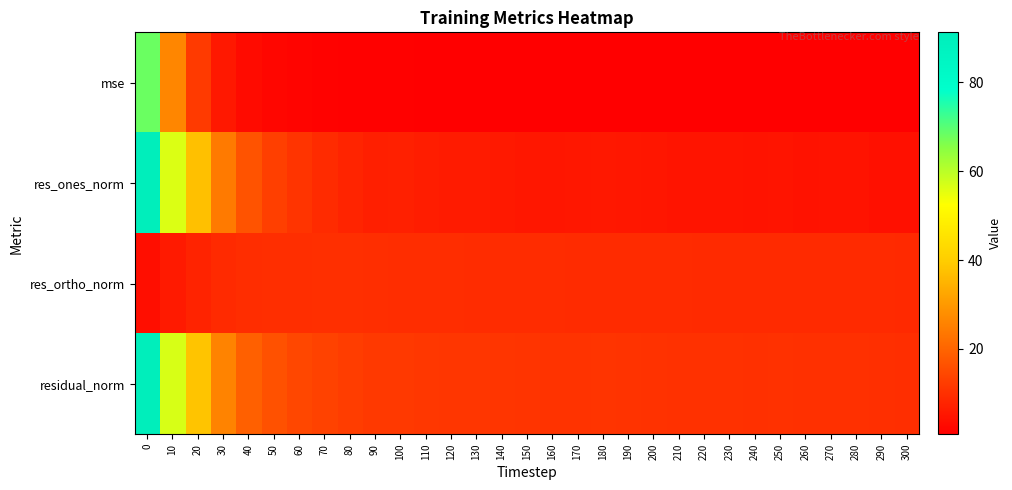

At how many categories does at least one series exceed 59?

1